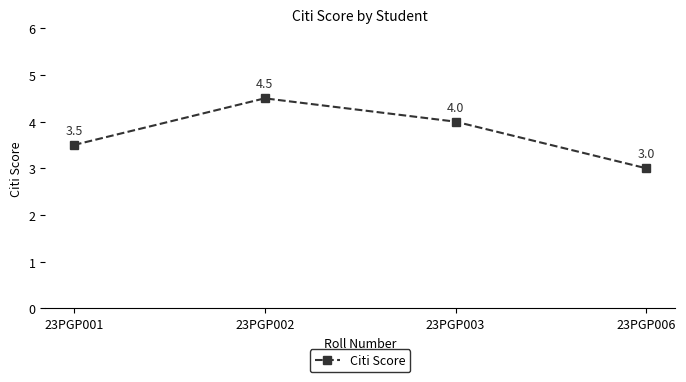

Is this an area chart (filled region under the line)?

No